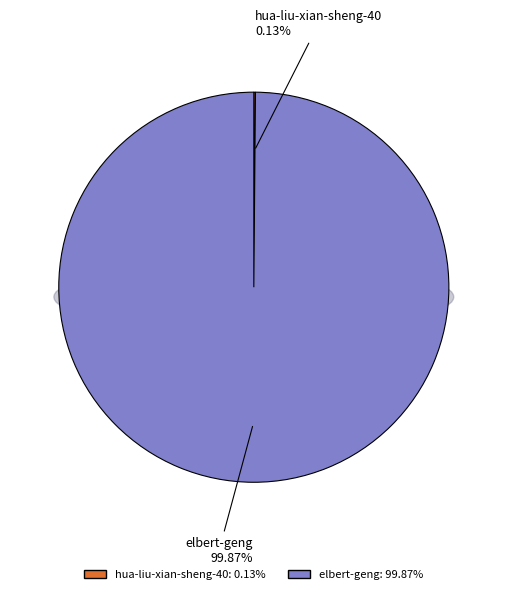

What portion of the pie excludes elbert-geng?

0.1%